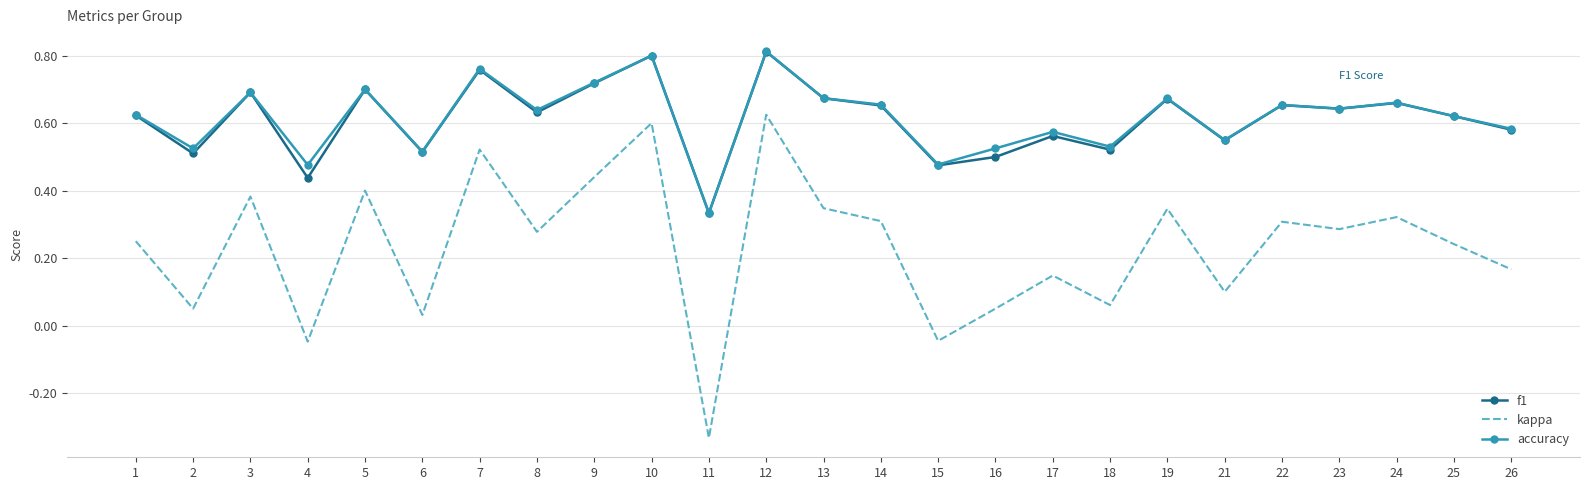

Which category has the lowest value in the f1 series?

11